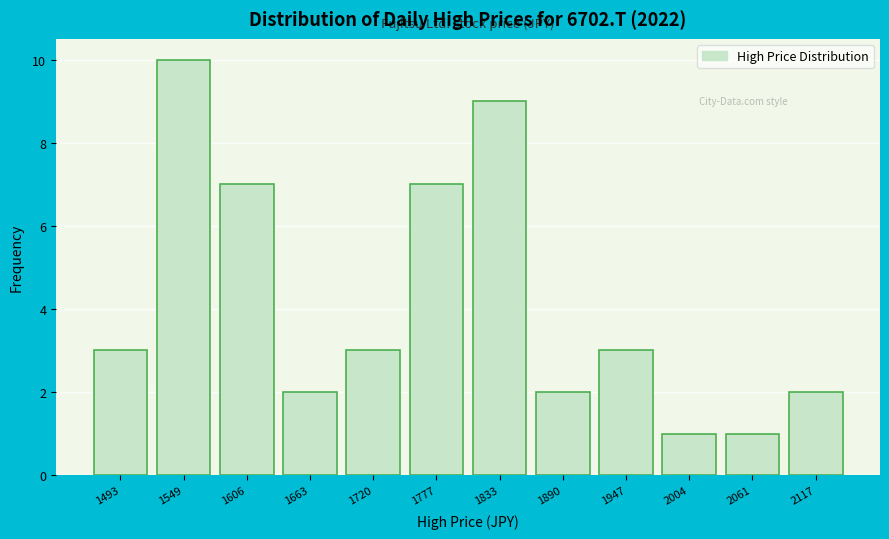

How tall is the bar that spans 1580 to 1640 on the x-axis? Neither the bar edges nor the heights are printed on the chart, so give them approximately, as read against the axes.

7